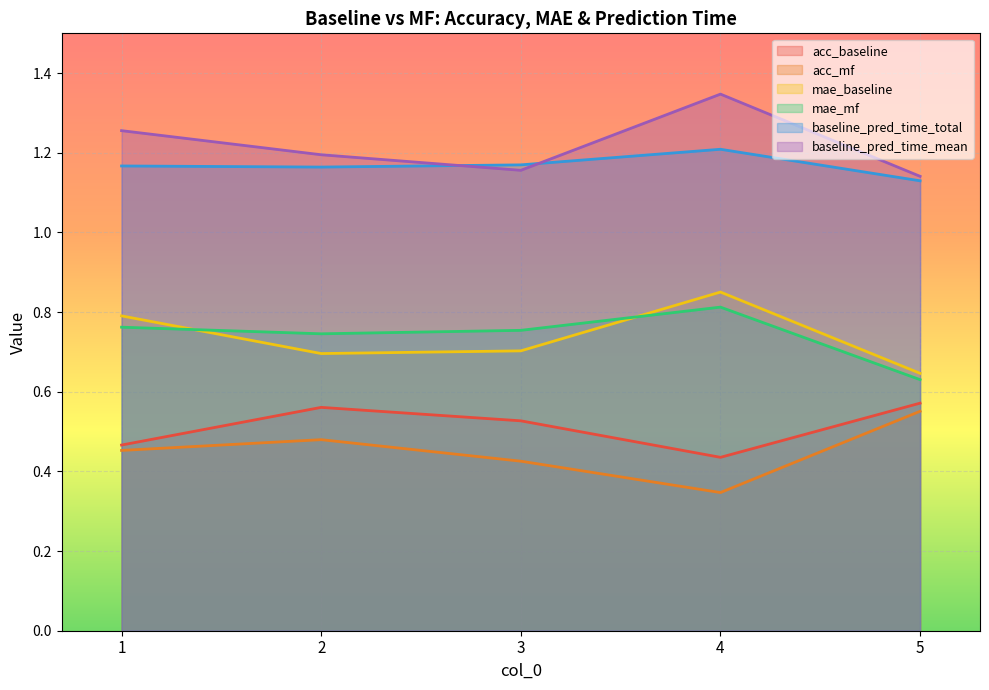

How many lines are shown in the chart?

6